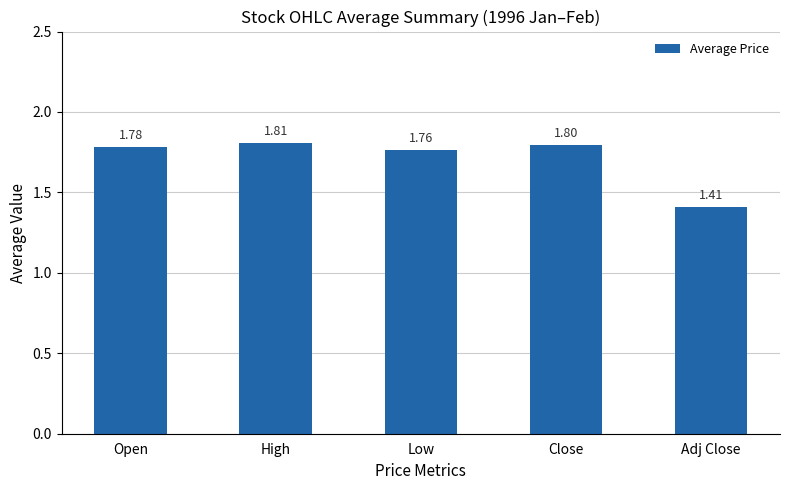

The value at Close is 2.5. True or false?

False